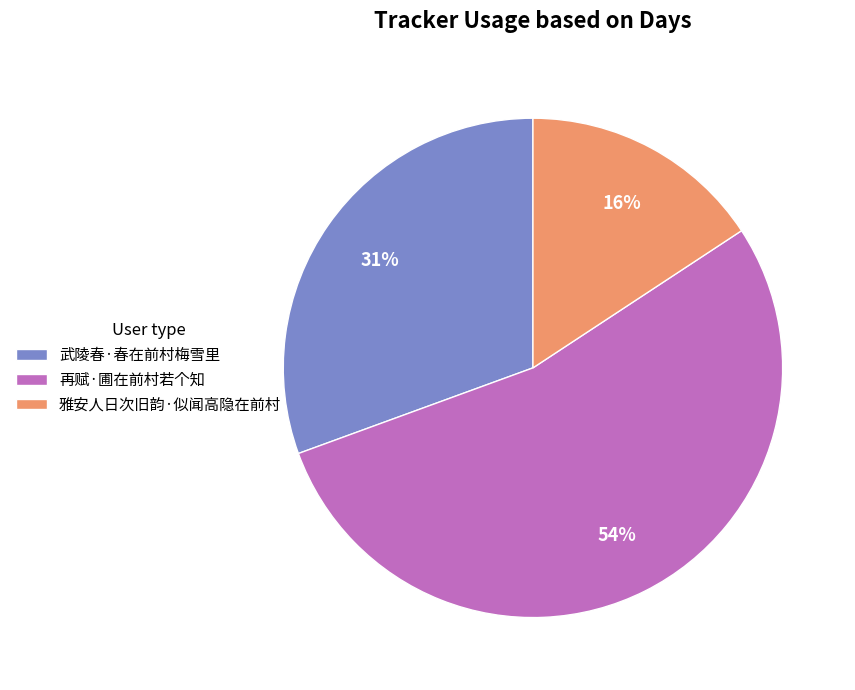

Which category has the biggest portion of the pie?

再赋·圃在前村若个知